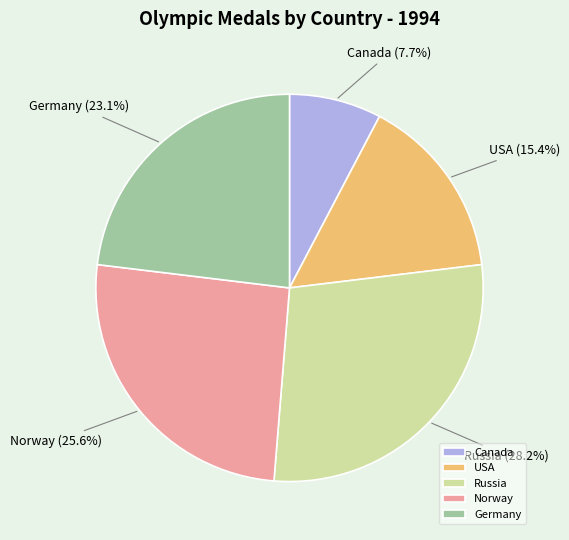

What percentage is NOT represented by Canada?

92.3%